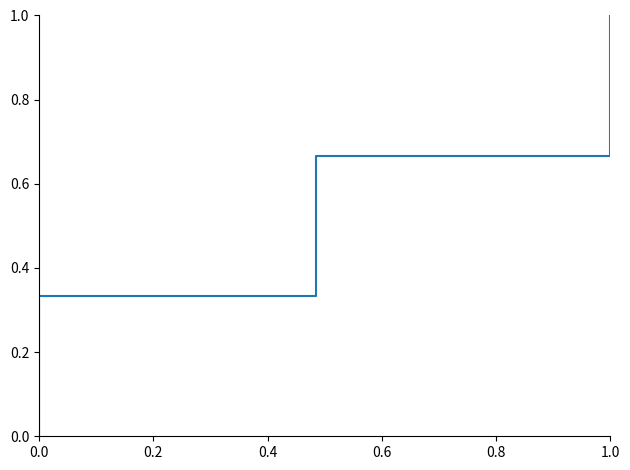

Which has a higher value, 0.0 or 0.2?

0.2